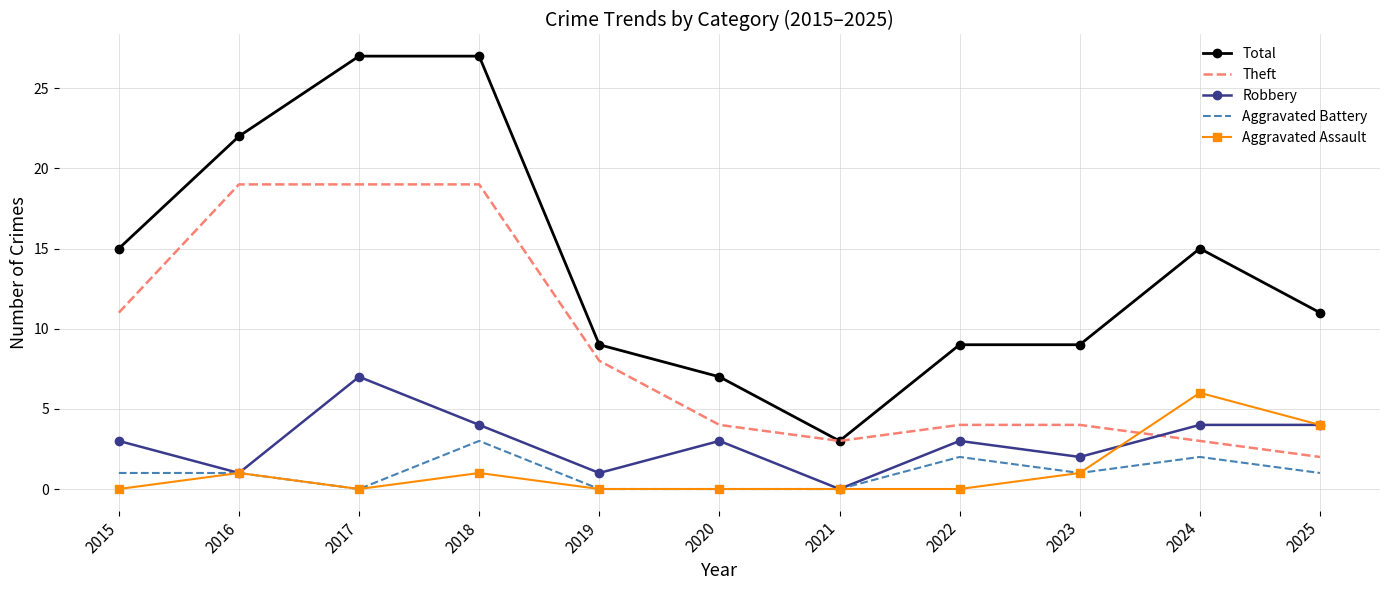

Reading left to right, extract all data points from this chart.

Total: 15	22	27	27	9	7	3	9	9	15	11
Theft: 11	19	19	19	8	4	3	4	4	3	2
Robbery: 3	1	7	4	1	3	0	3	2	4	4
Aggravated Battery: 1	1	0	3	0	0	0	2	1	2	1
Aggravated Assault: 0	1	0	1	0	0	0	0	1	6	4